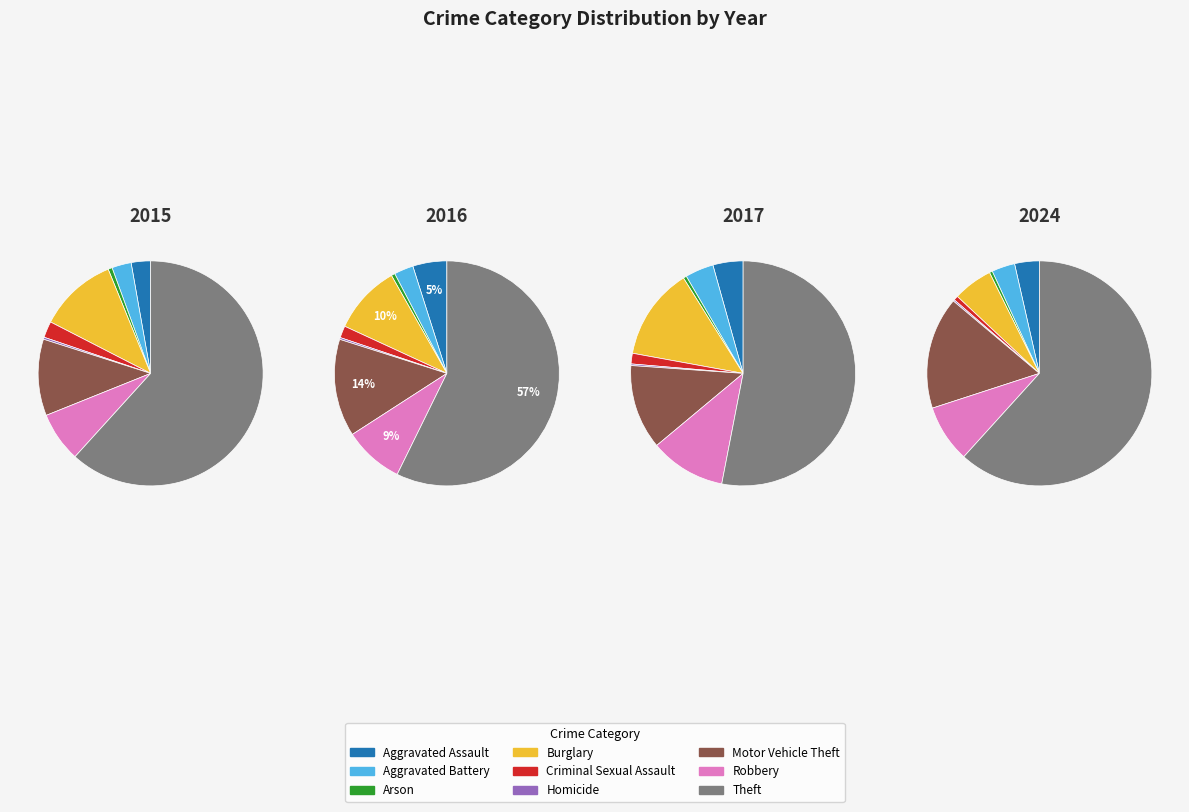

Combined, do Arson and Aggravated Battery account for over 50%?

No